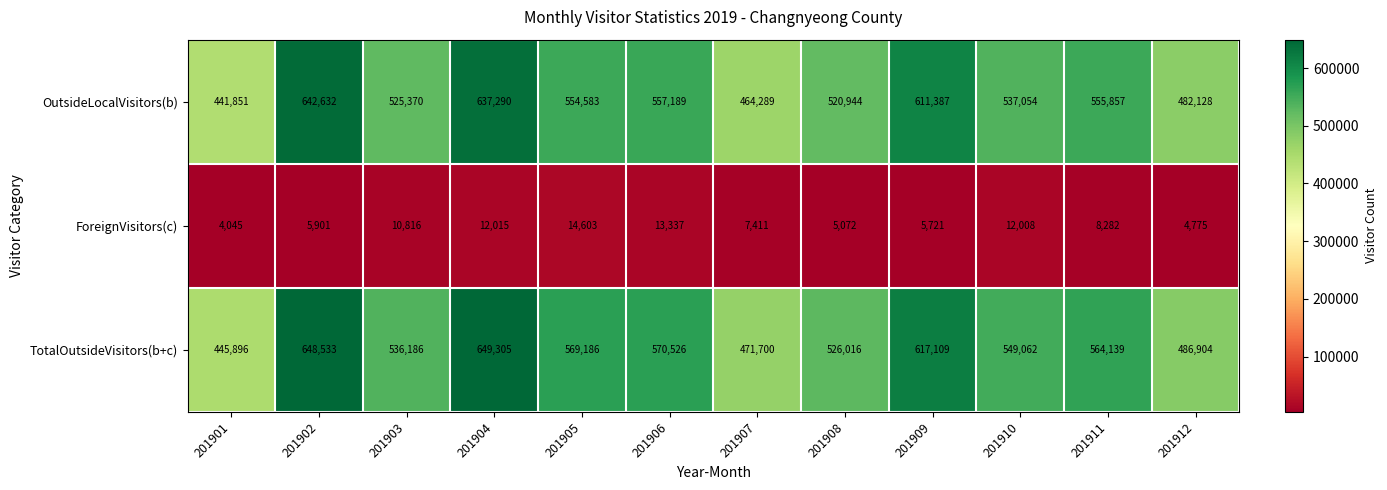

What is the spread (max minus min) of values at 201903?

525370